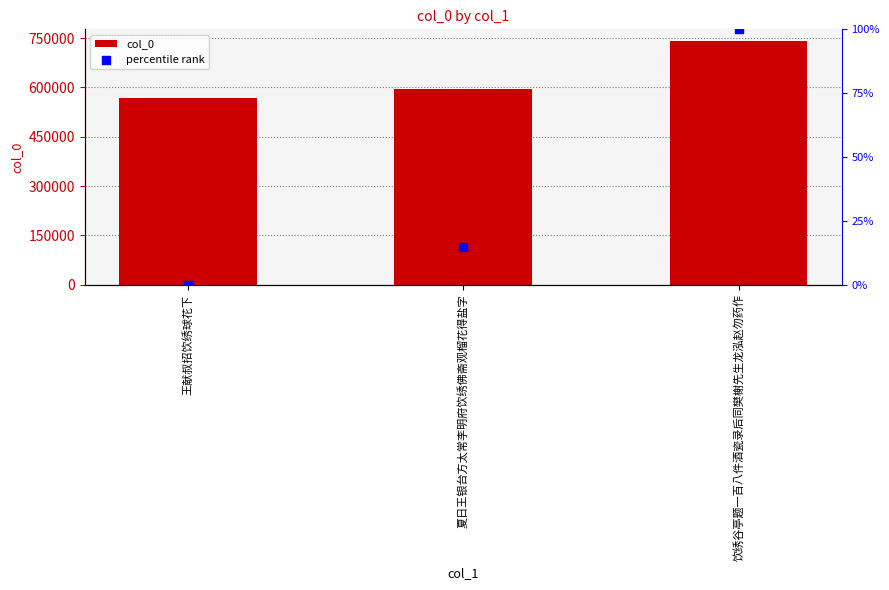

At how many categories does at least one series exceed 279536?

3